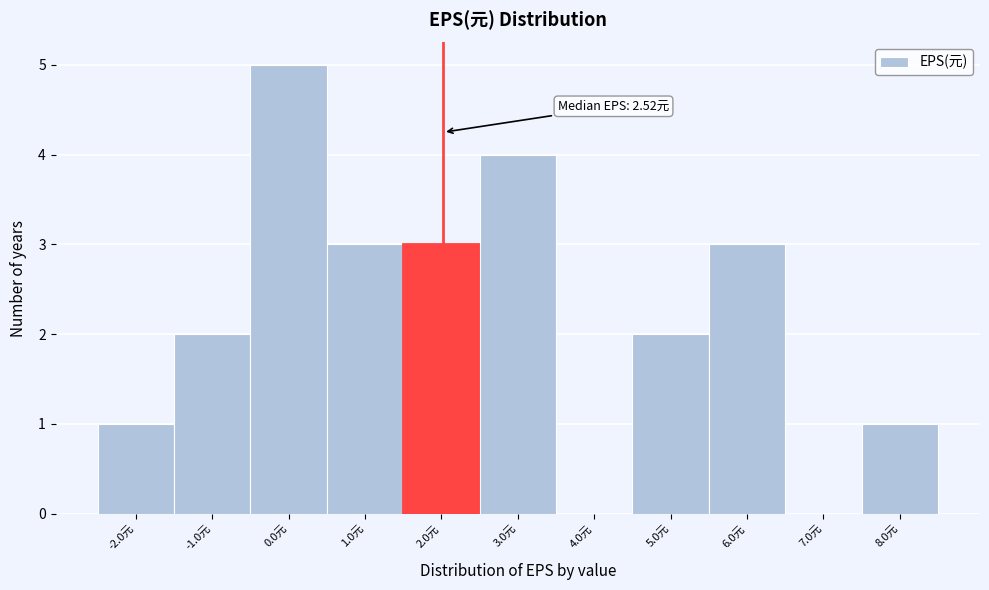

Reading left to right, what are all the values shown in this chart?

-2.0元=1	-1.0元=2	0.0元=5	1.0元=3	2.0元=3	3.0元=4	4.0元=0	5.0元=2	6.0元=3	7.0元=0	8.0元=1